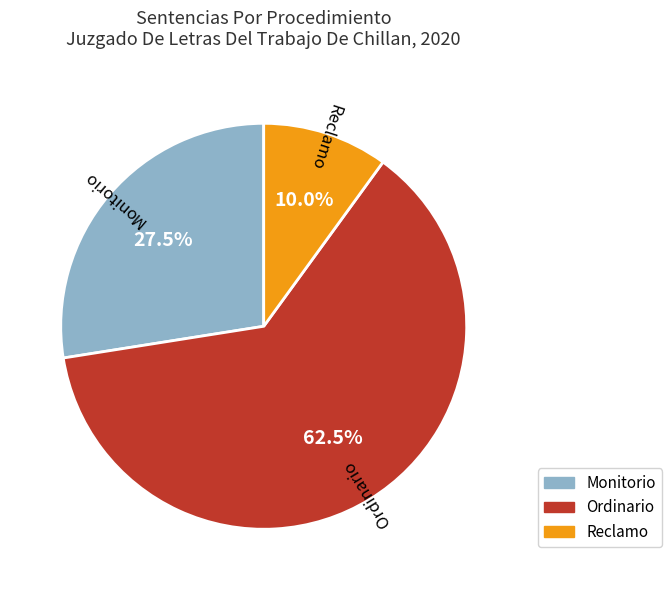

To the nearest percent, what portion does Reclamo represent?

10%